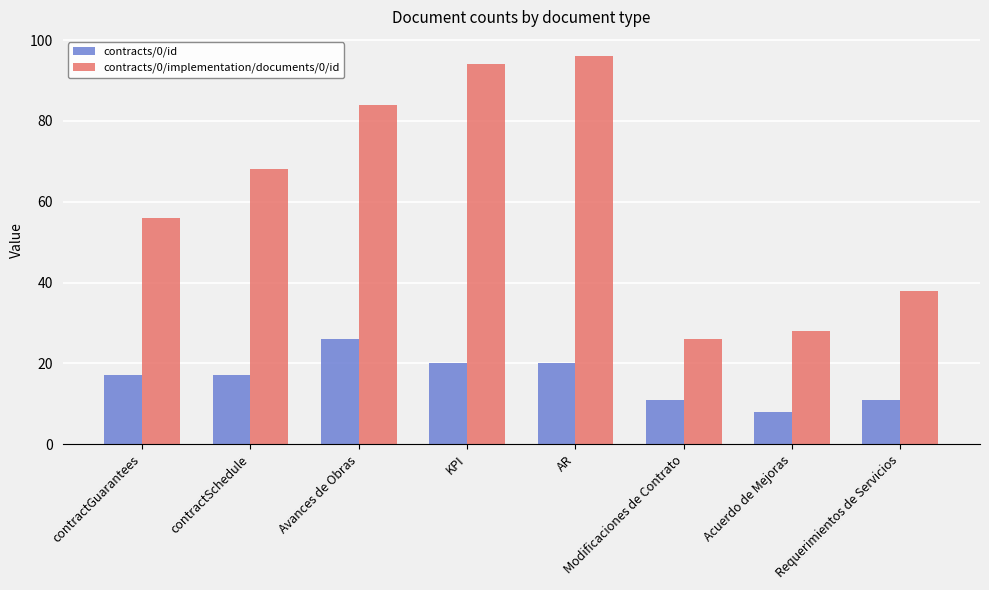

The value of contracts/0/implementation/documents/0/id at Modificaciones de Contrato is 26. True or false?

True